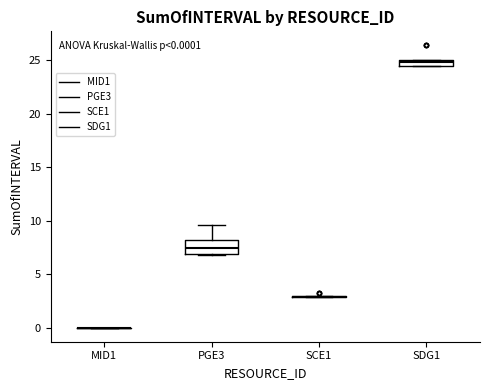

Comparing the boxes themselves (not the whiskers), which one is the tallest?

PGE3